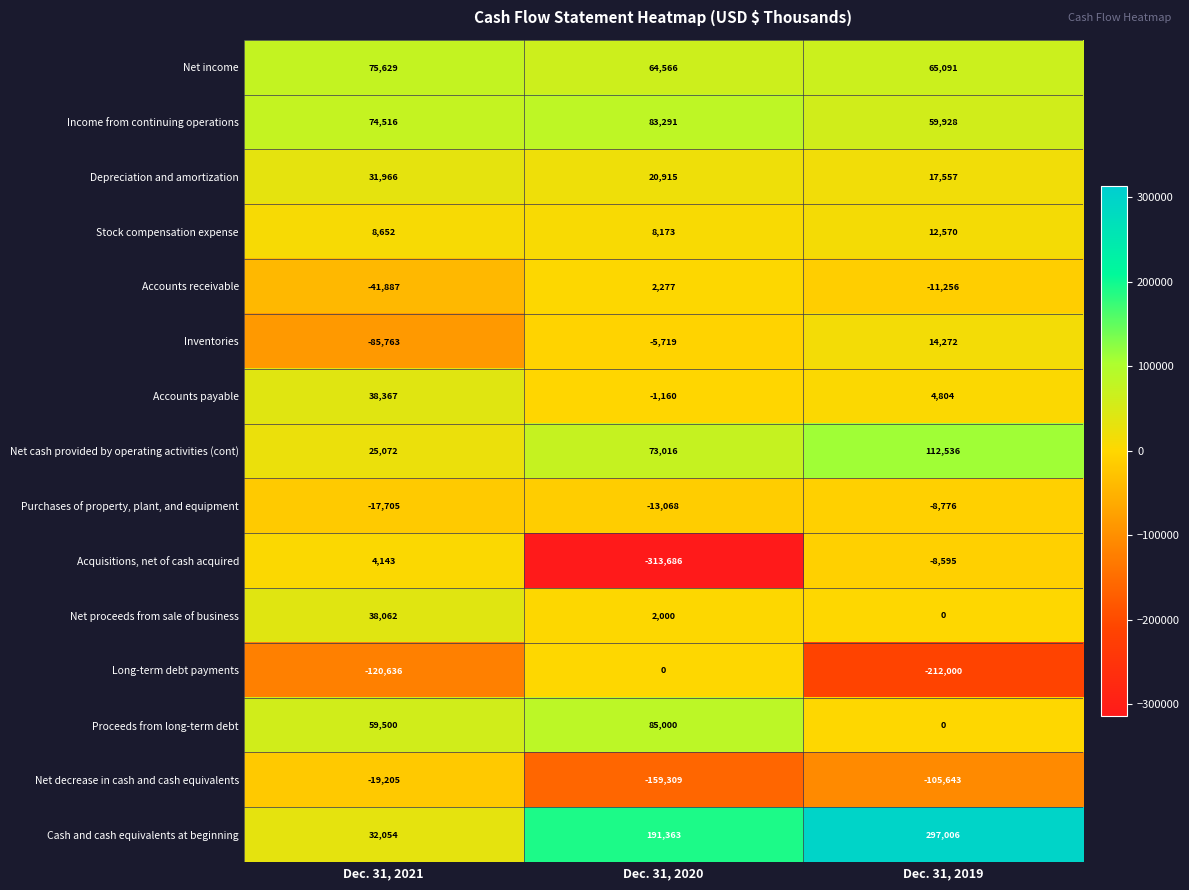

What is the minimum value for Cash and cash equivalents at beginning?

32054